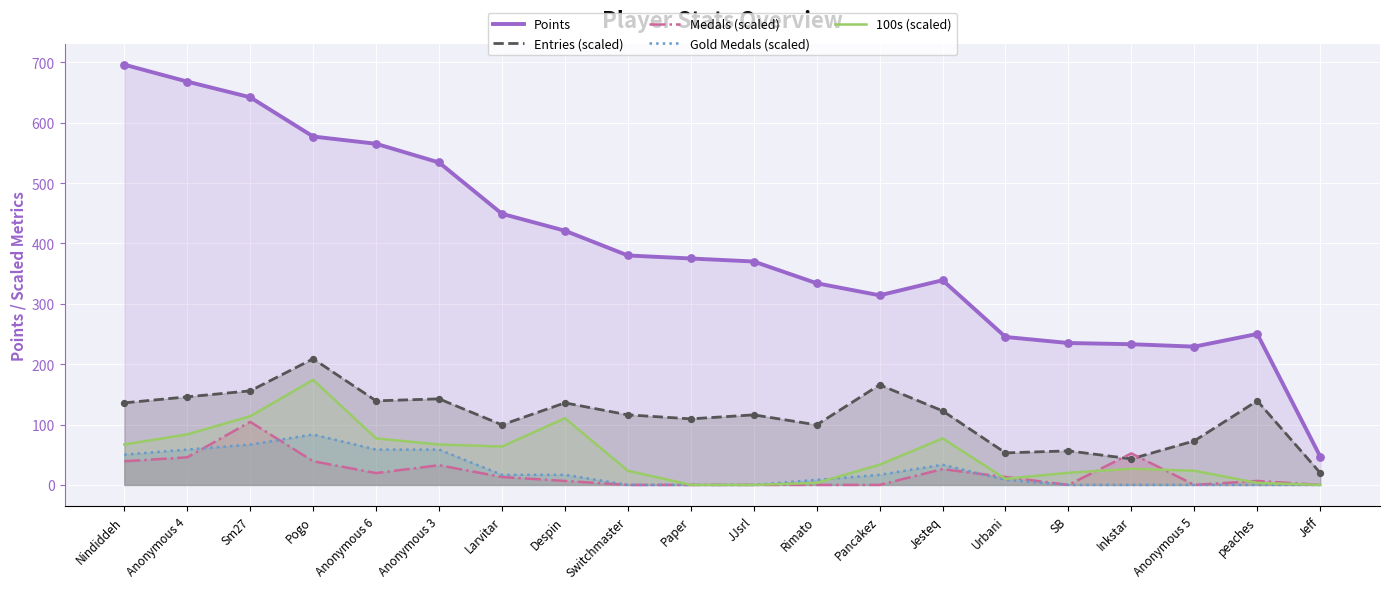

Which series has the widest spread of Y values?

Points